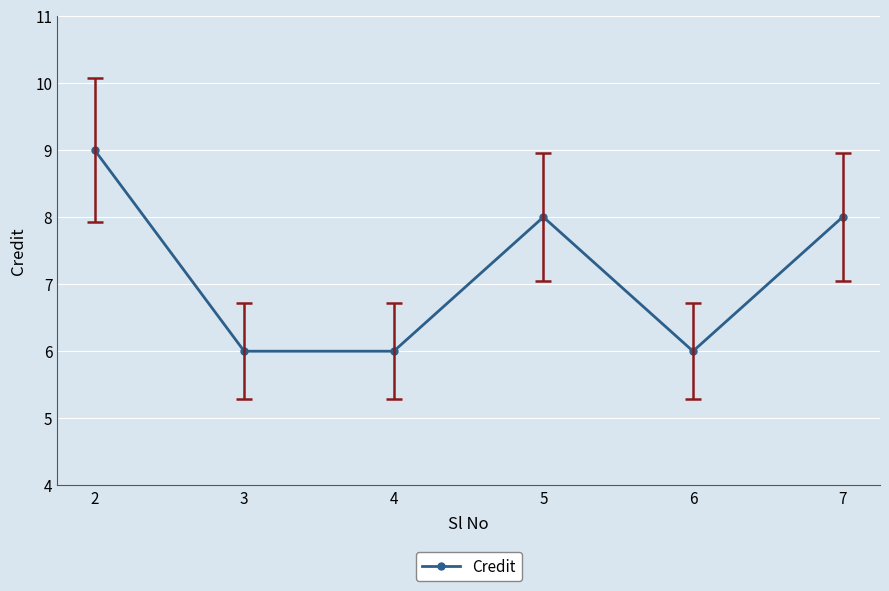

What is the ratio of the value at 2 to the value at 3?

1.5